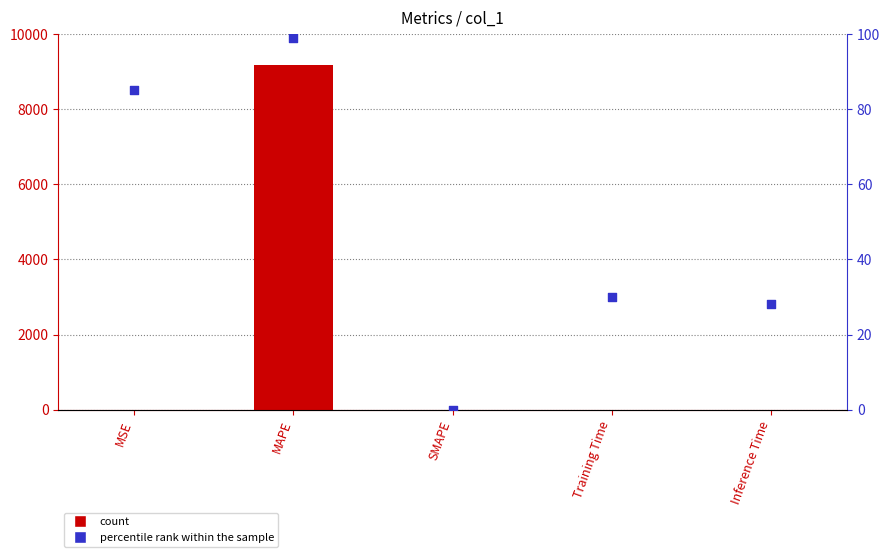

Is the value of col_1 at Inference Time greater than the value of percentile rank within the sample at SMAPE?

Yes